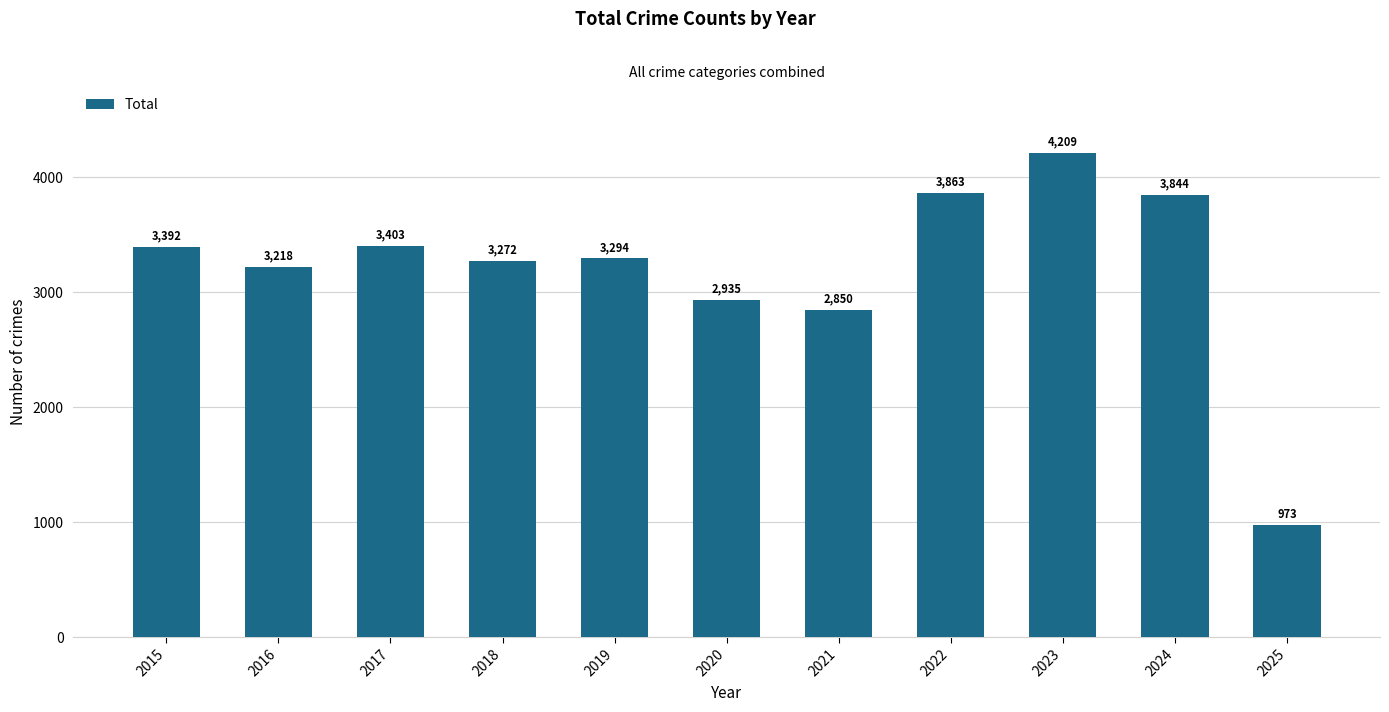

Reading right to left, what are all the values shown in this chart?

973	3844	4209	3863	2850	2935	3294	3272	3403	3218	3392